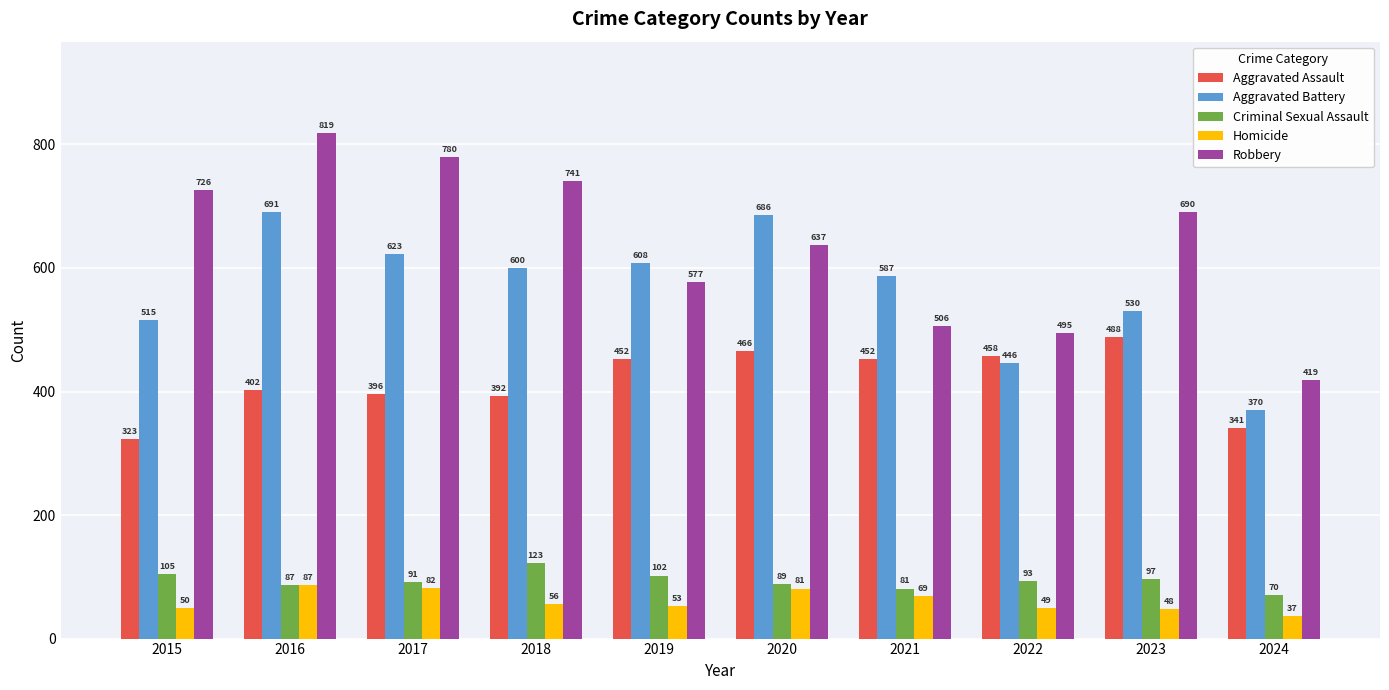

What is the sum of all Aggravated Battery values?

5656